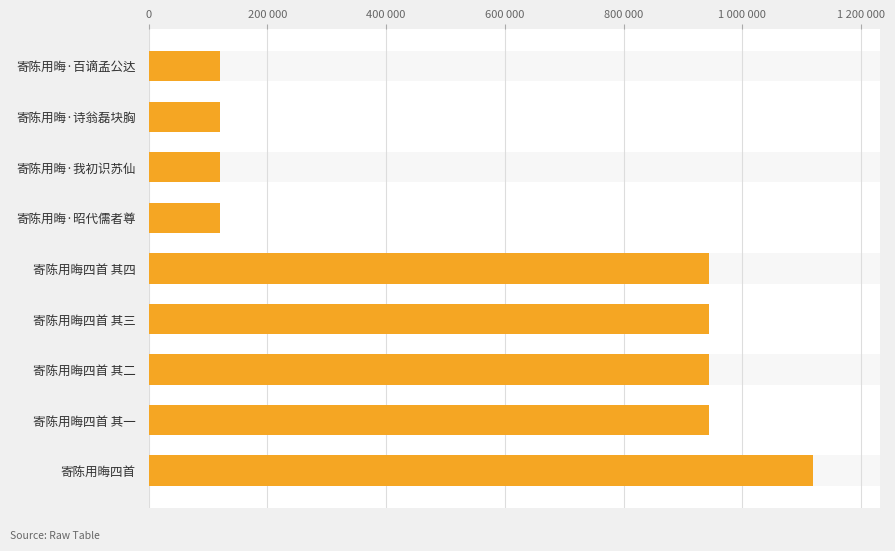

What value does the data have at 寄陈用晦·百谪孟公达, to the nearest 100?

119500